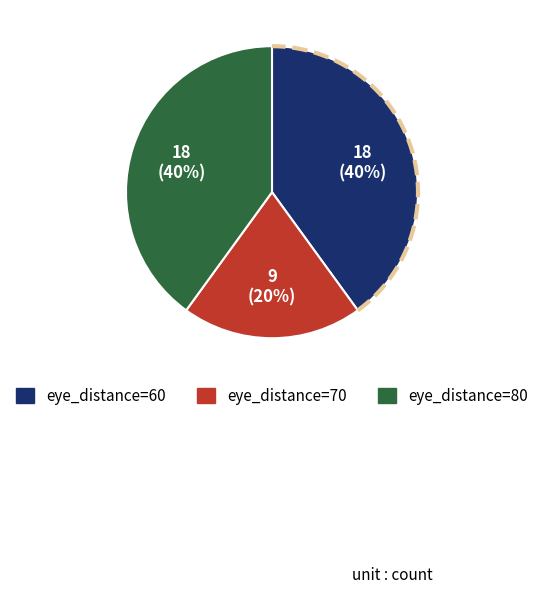

Does eye_distance=70 account for over 50% of the chart?

No